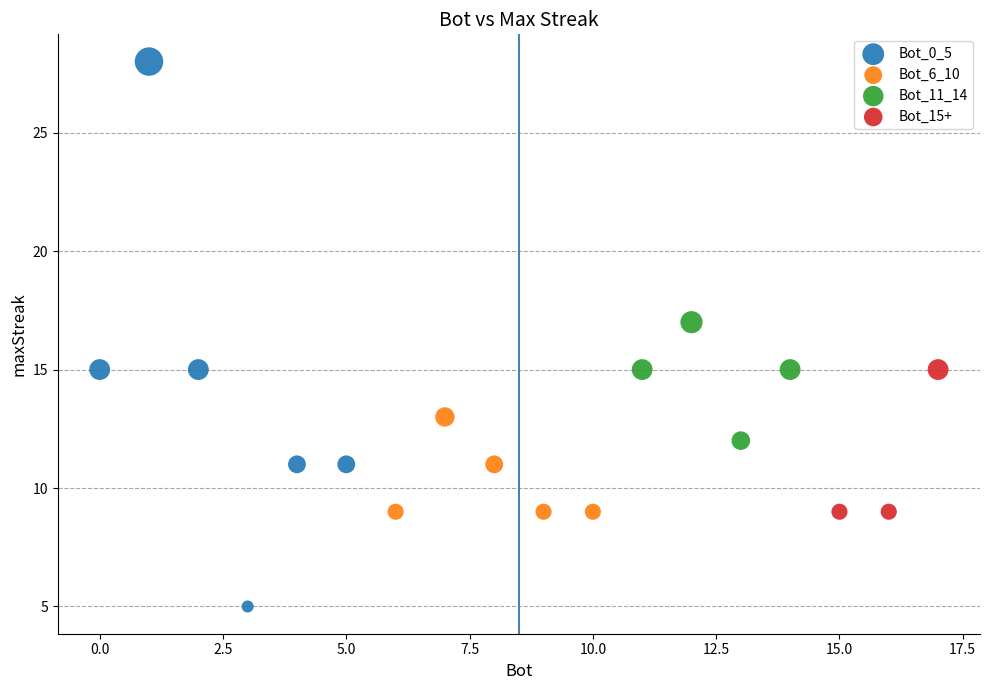

Which series reaches the maximum Y coordinate?

Bot_0_5